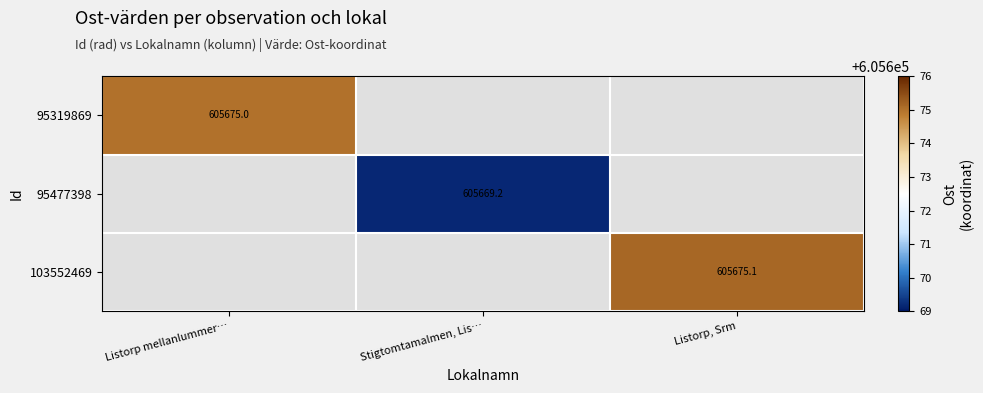

At how many categories does at least one series exceed 605673?

2